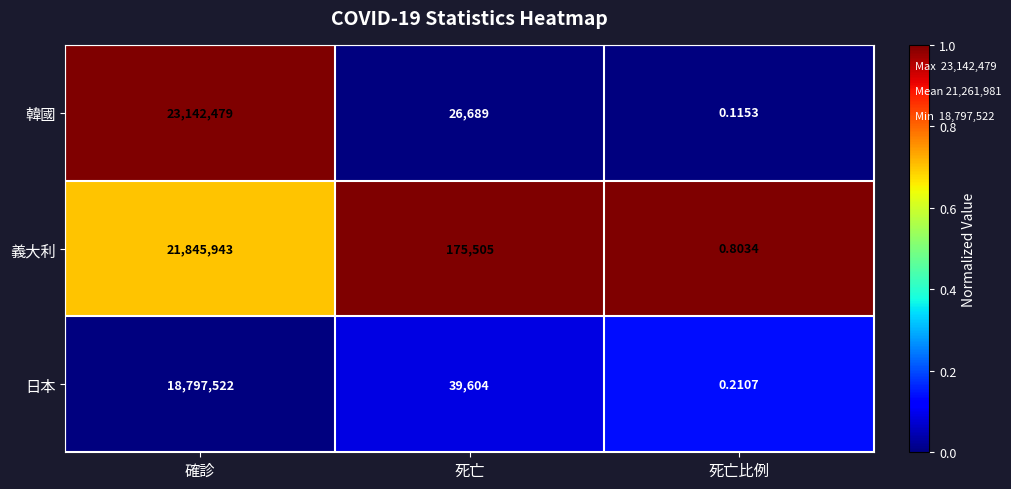

At 死亡, list the series in order from smallest to largest.

韓國, 日本, 義大利